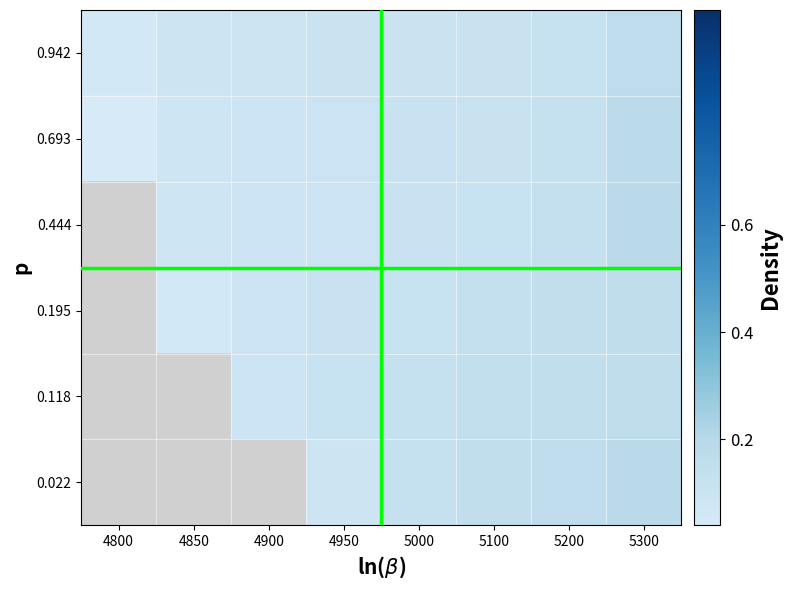

Which label corresponds to the smallest value in the chart?

4800